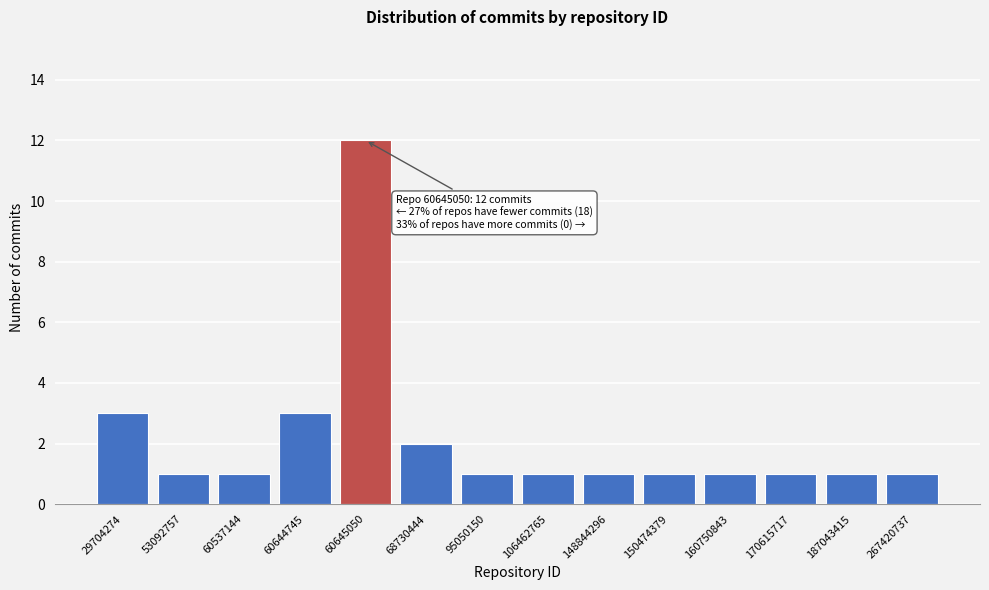

Reading left to right, extract all data points from this chart.

3	1	1	3	12	2	1	1	1	1	1	1	1	1